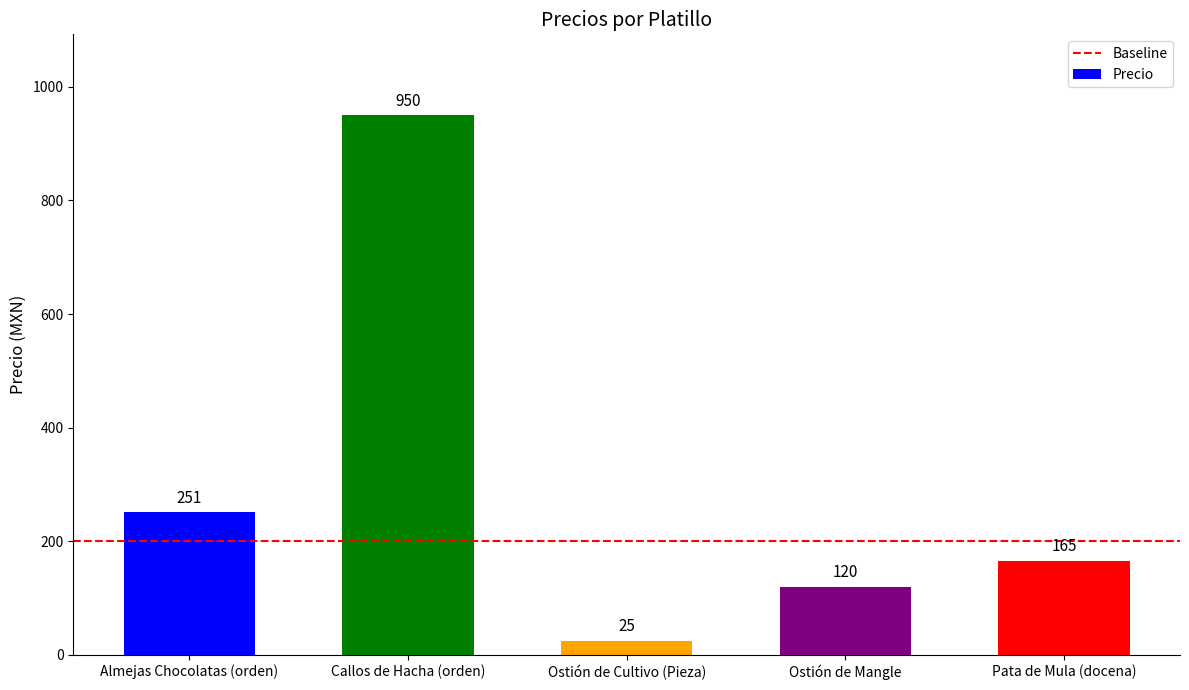

Reading right to left, list all the values displayed in this chart.

Pata de Mula (docena)=165	Ostión de Mangle=120	Ostión de Cultivo (Pieza)=25	Callos de Hacha (orden)=950	Almejas Chocolatas (orden)=251